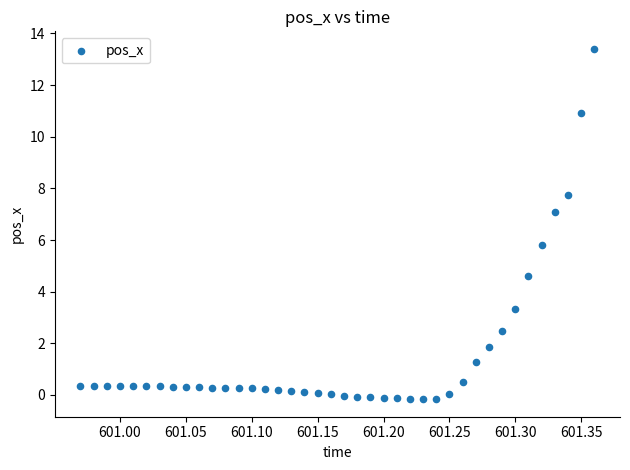

What Y value in the scatter plot is closest to 6?

5.8